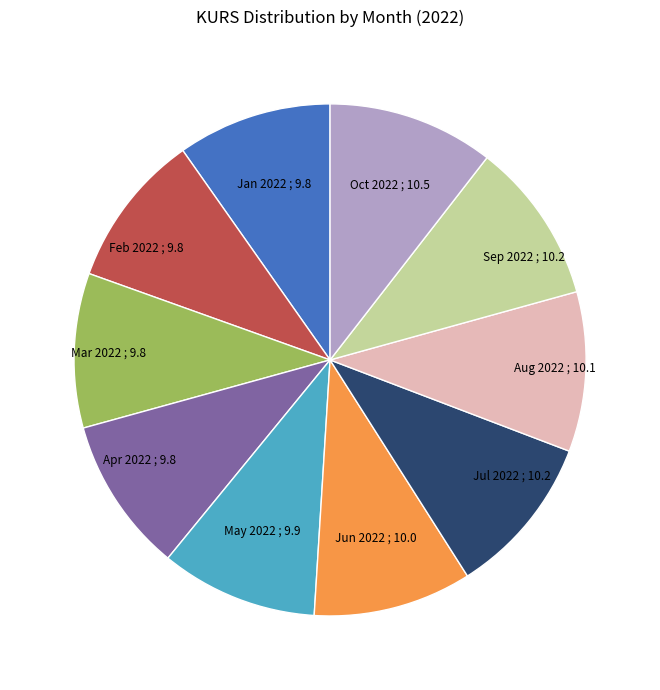

How many slices are in this pie chart?

10